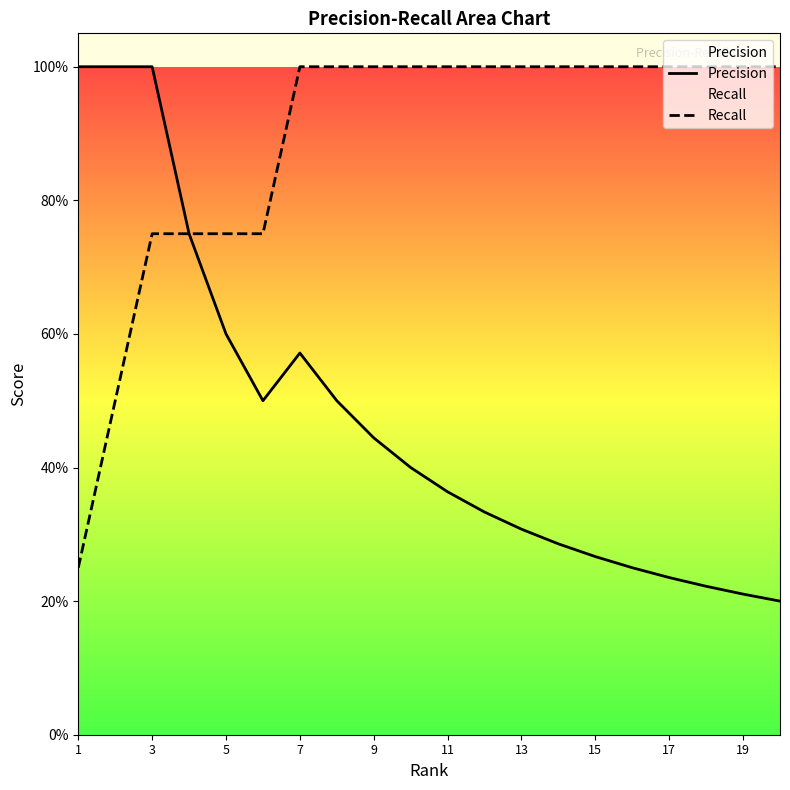

What are all the series names shown in the legend?

Precision, Recall